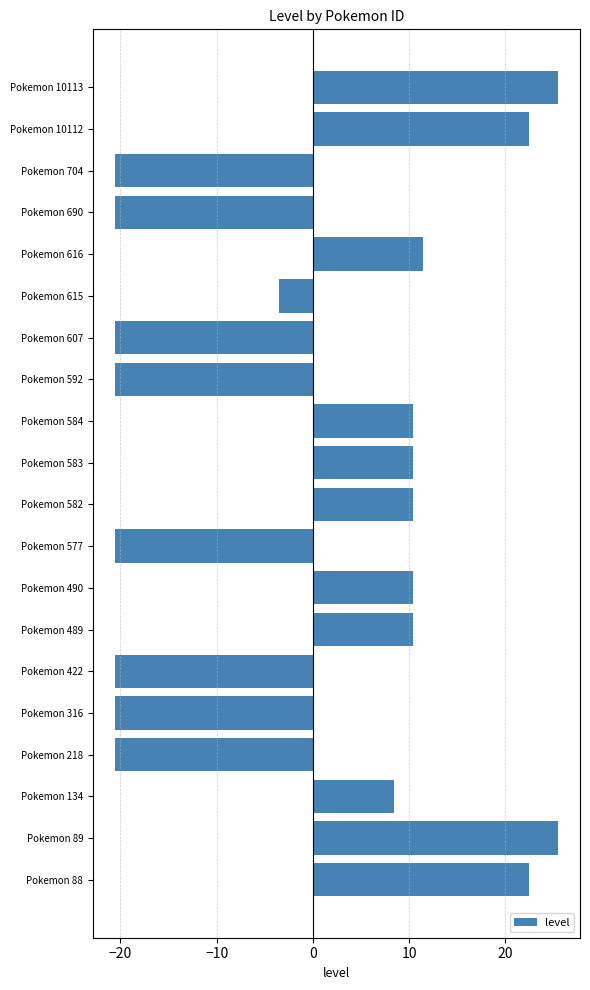

Is it true that the value at Pokemon 422 is -20.6?

True